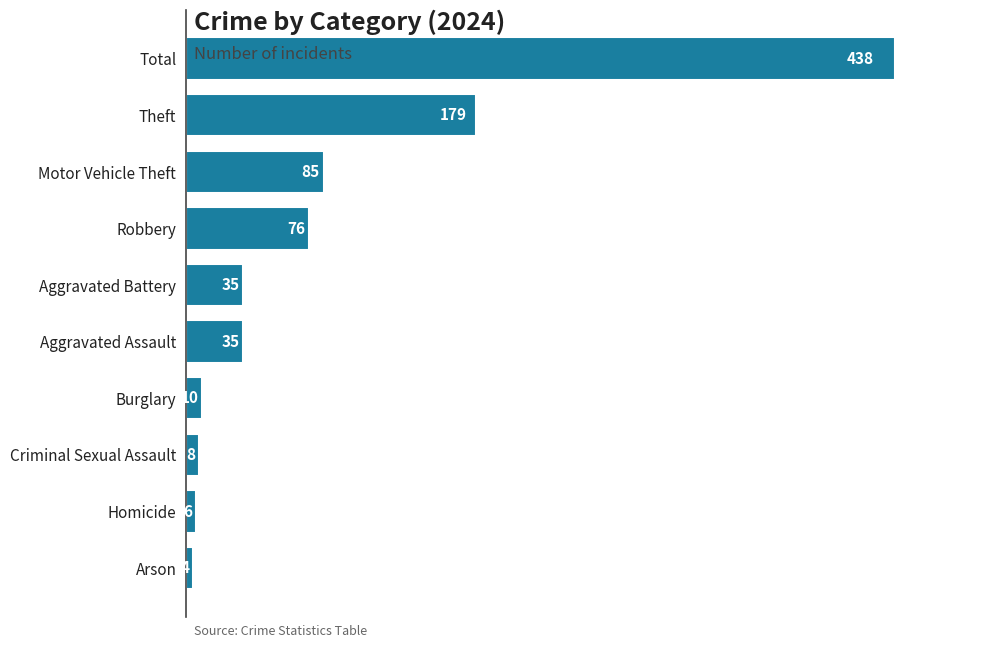

What is the change in value from Homicide to Theft?

+173